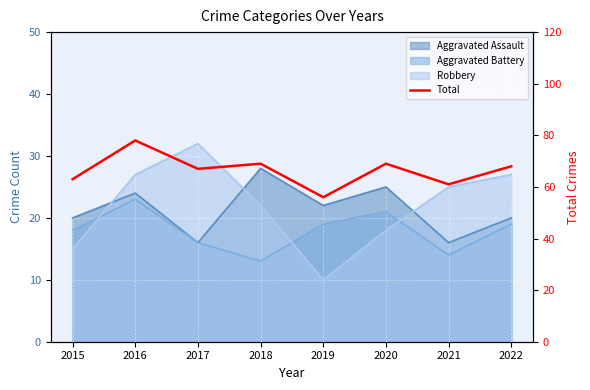

Does the chart display data point markers on the line(s)?

No